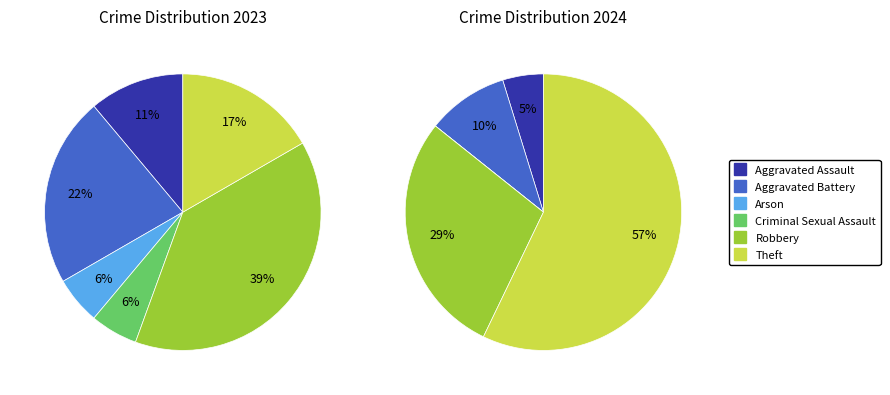

To the nearest percent, what portion does 4 represent?

39%